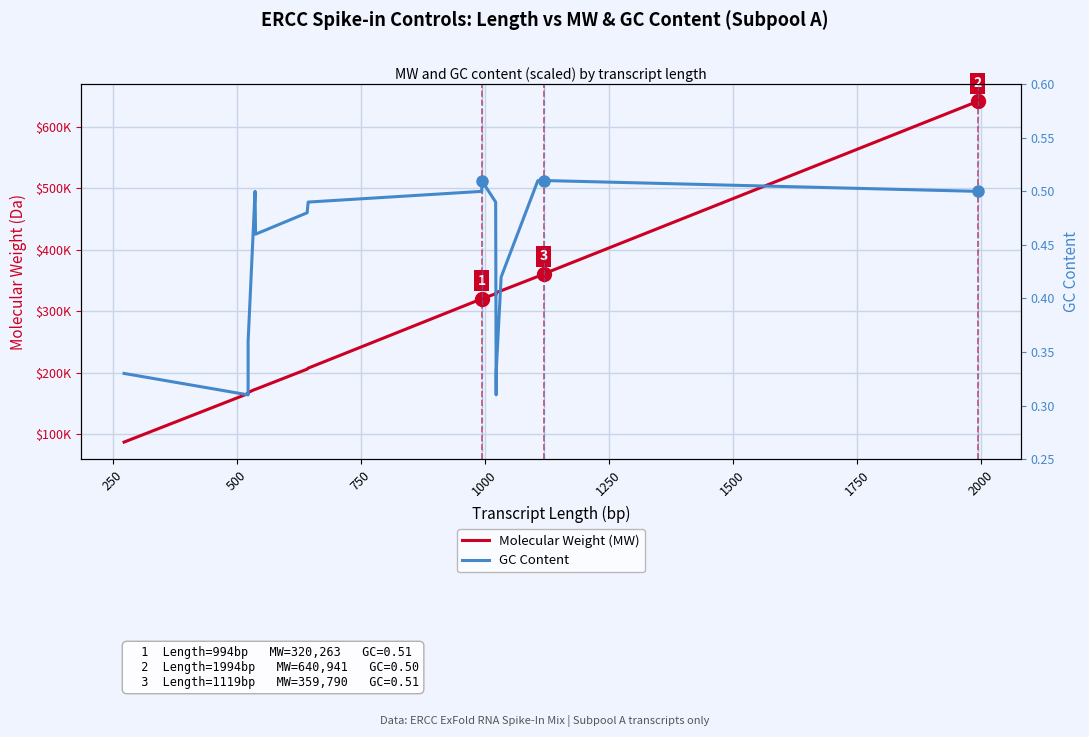

Between 250 and 1750, which series saw the biggest shift?

Molecular Weight (MW)